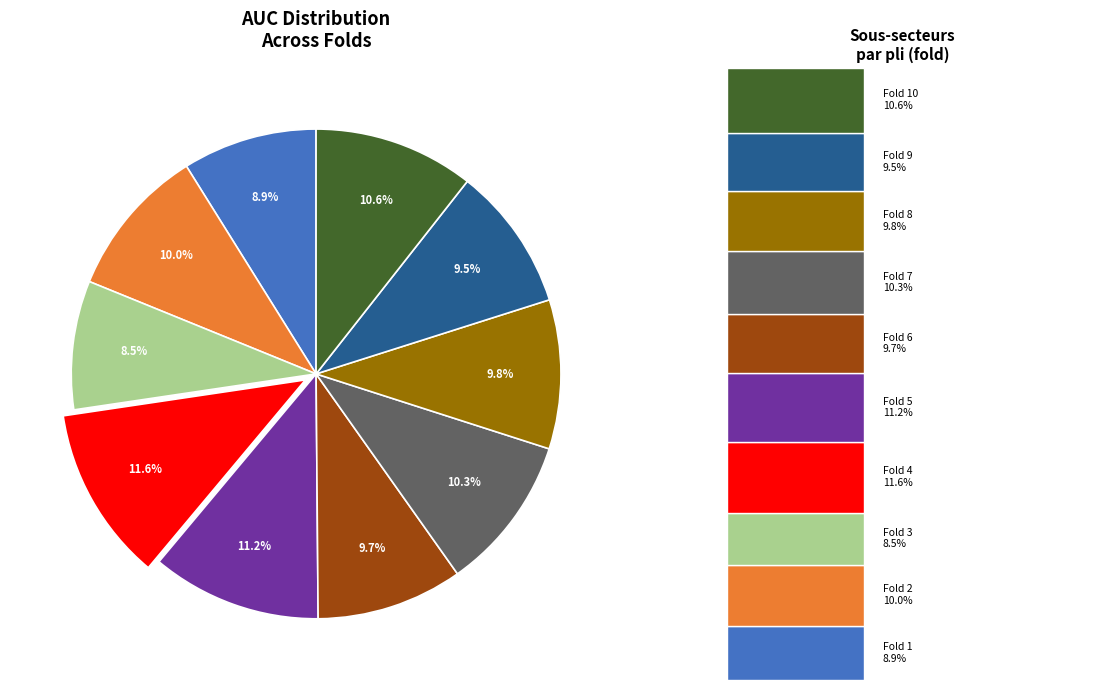

Is there any slice that represents more than half of the pie?

No